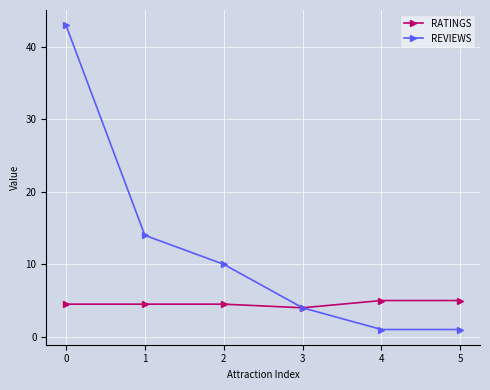

The REVIEWS series shows 21.9 at 1. True or false?

False